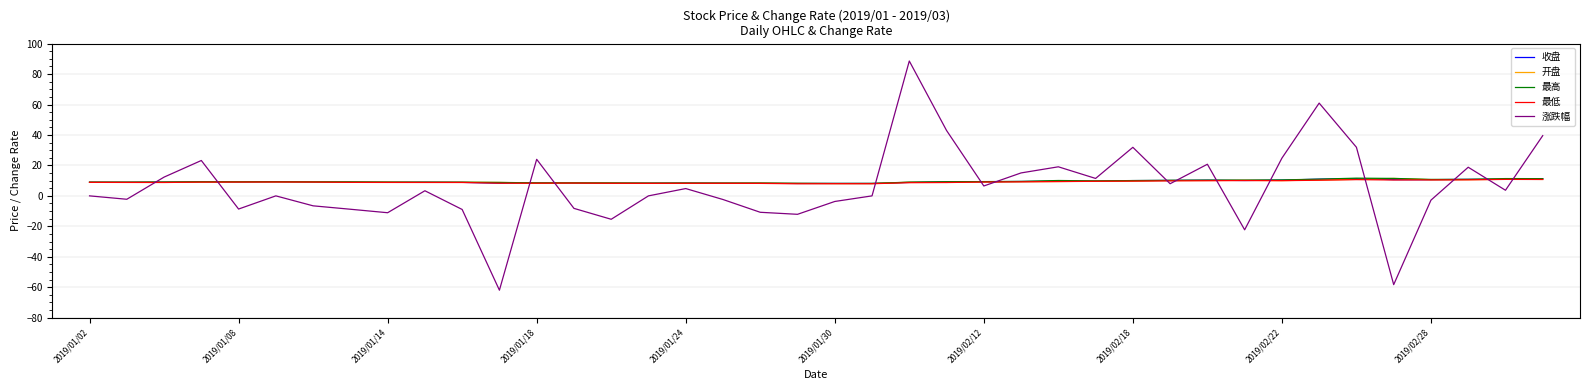

What is the maximum value shown in the chart?

88.6